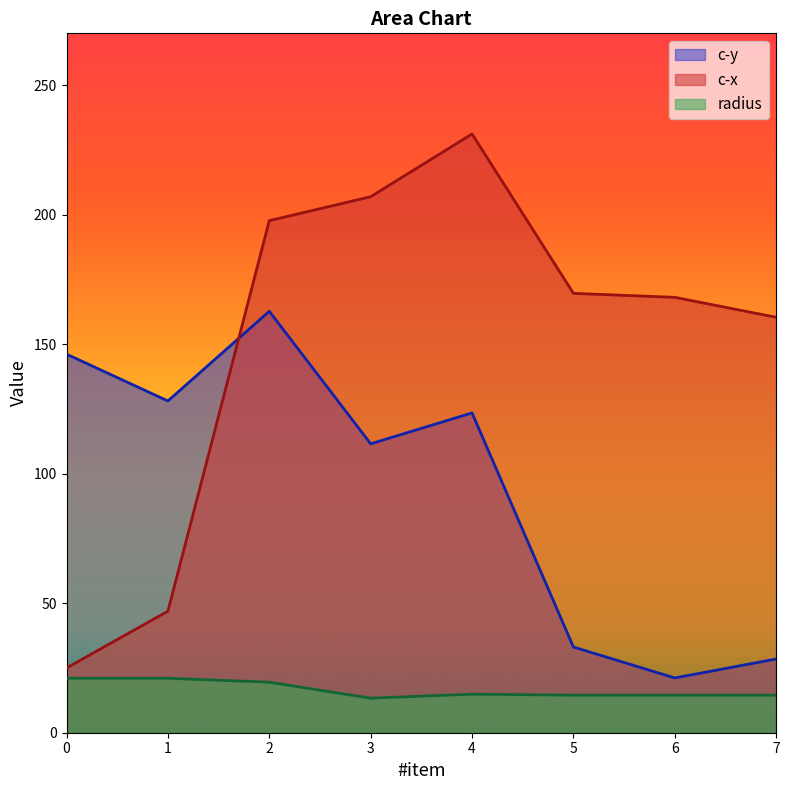

At which category does c-x reach its first local peak?

4